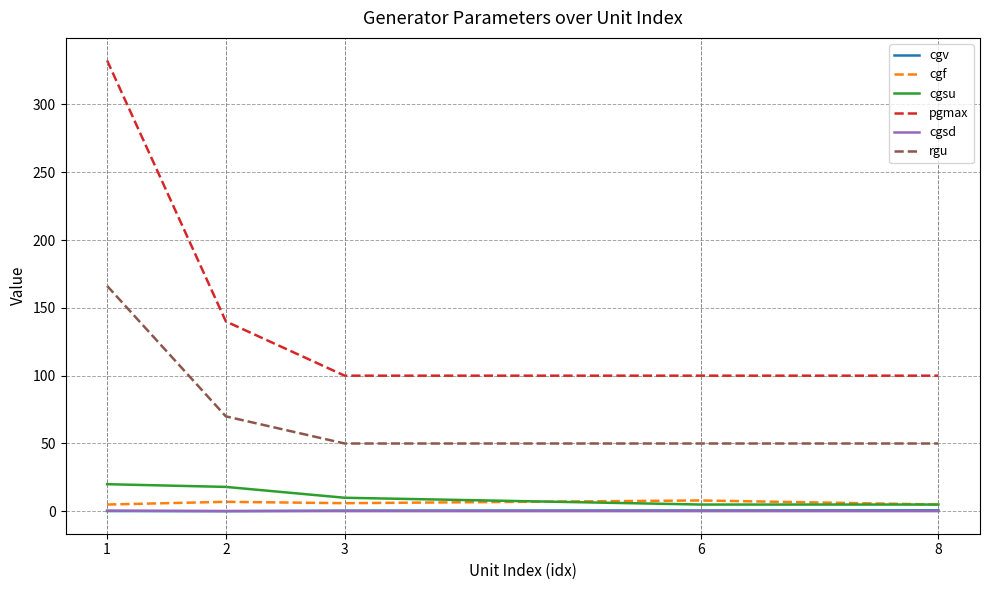

The value of pgmax at 6 is 100.0. True or false?

True